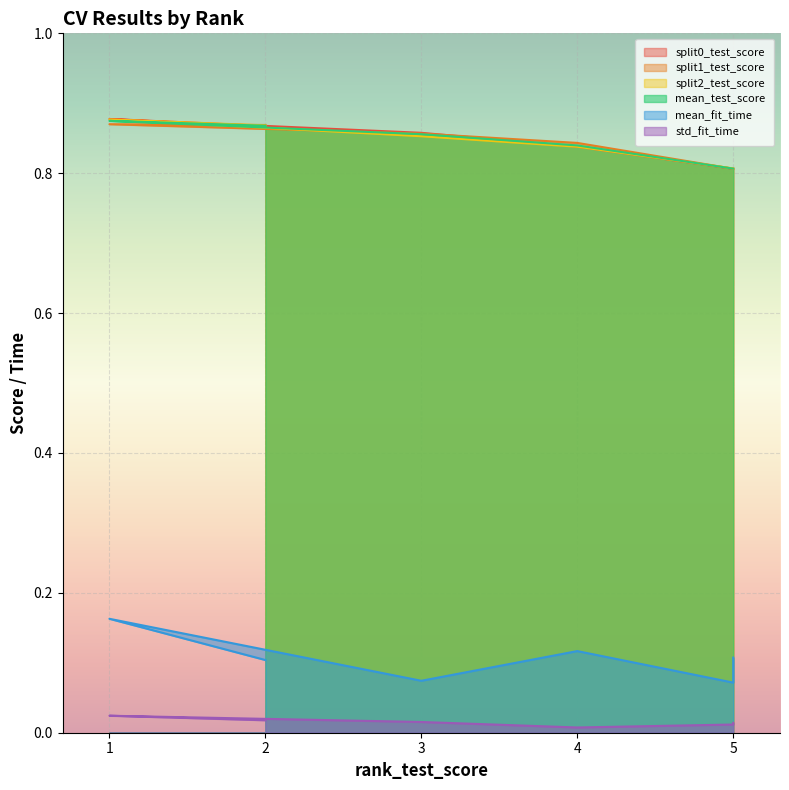

True or false: mean_test_score has a value of 0.4 at 4.

False